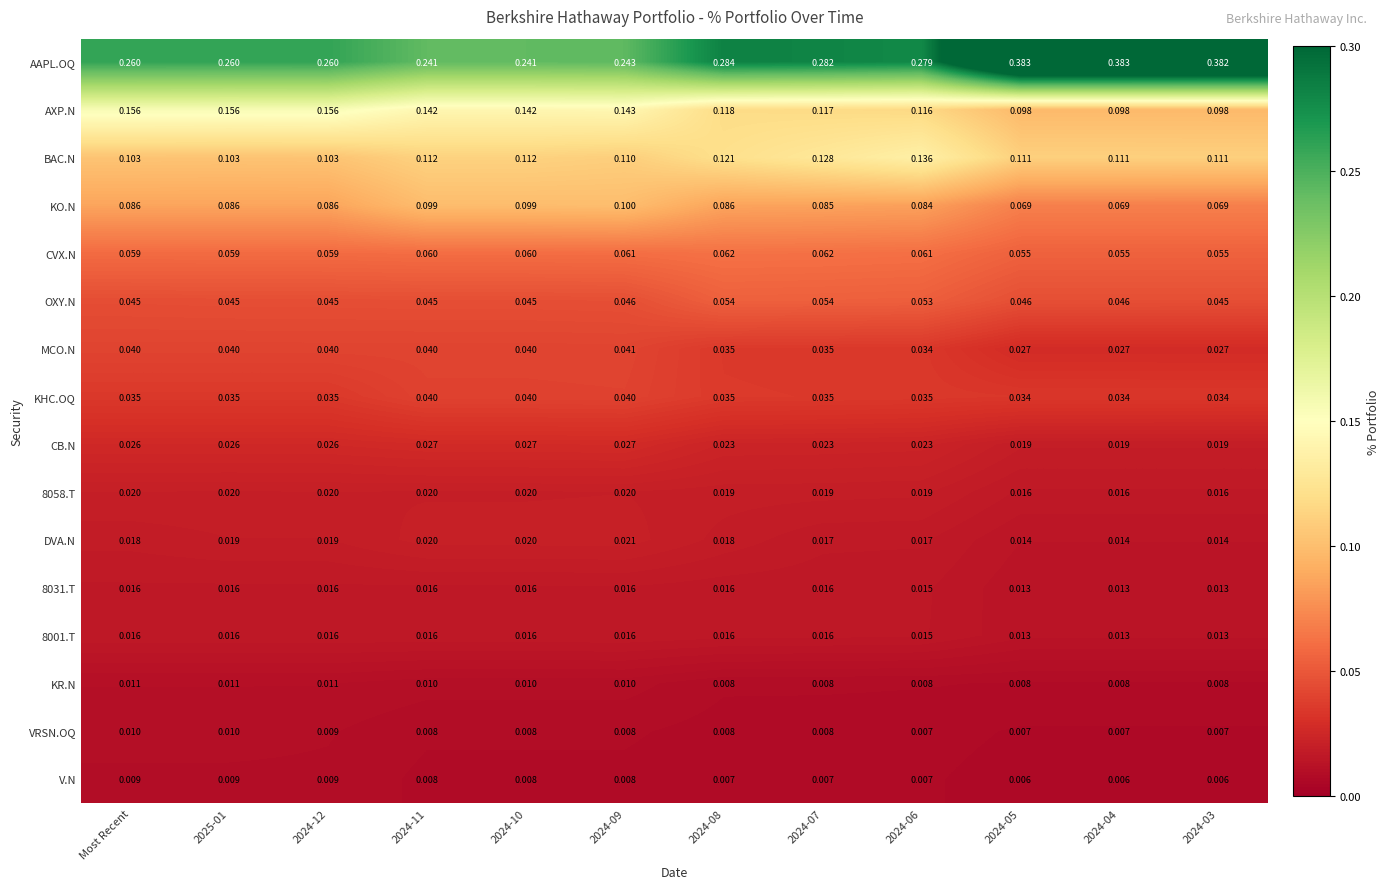

Is the value of DVA.N at 2024-03 greater than the value of KR.N at 2024-11?

Yes